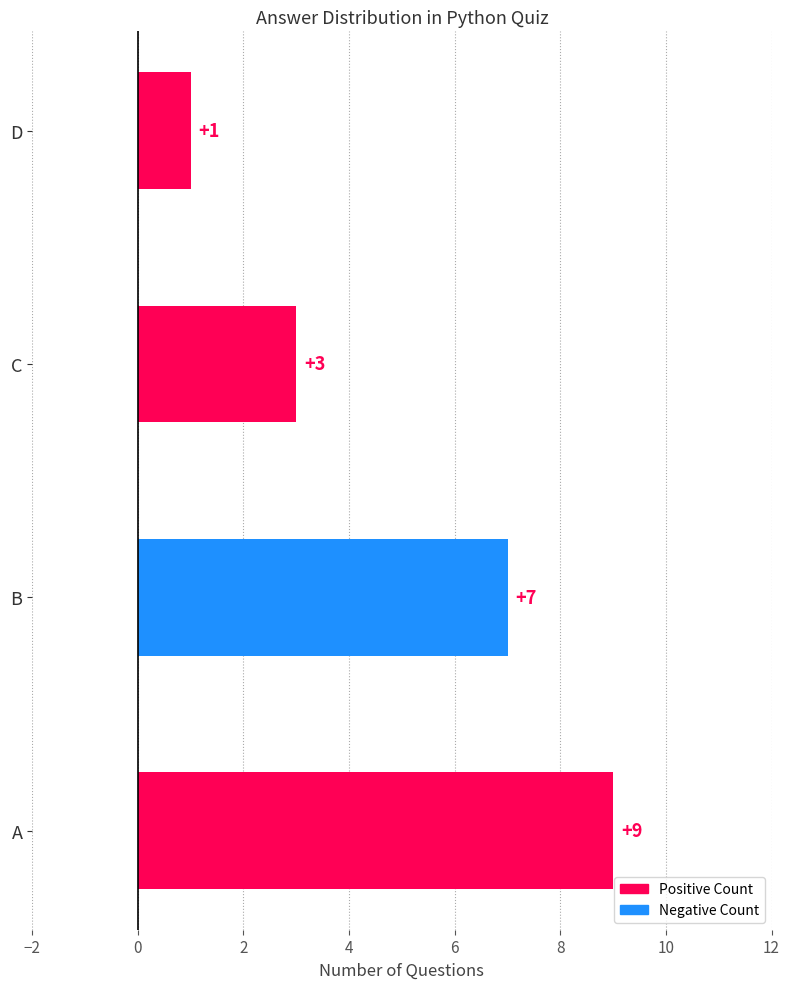

Reading bottom to top, transcribe all the data shown in this chart.

9	7	3	1